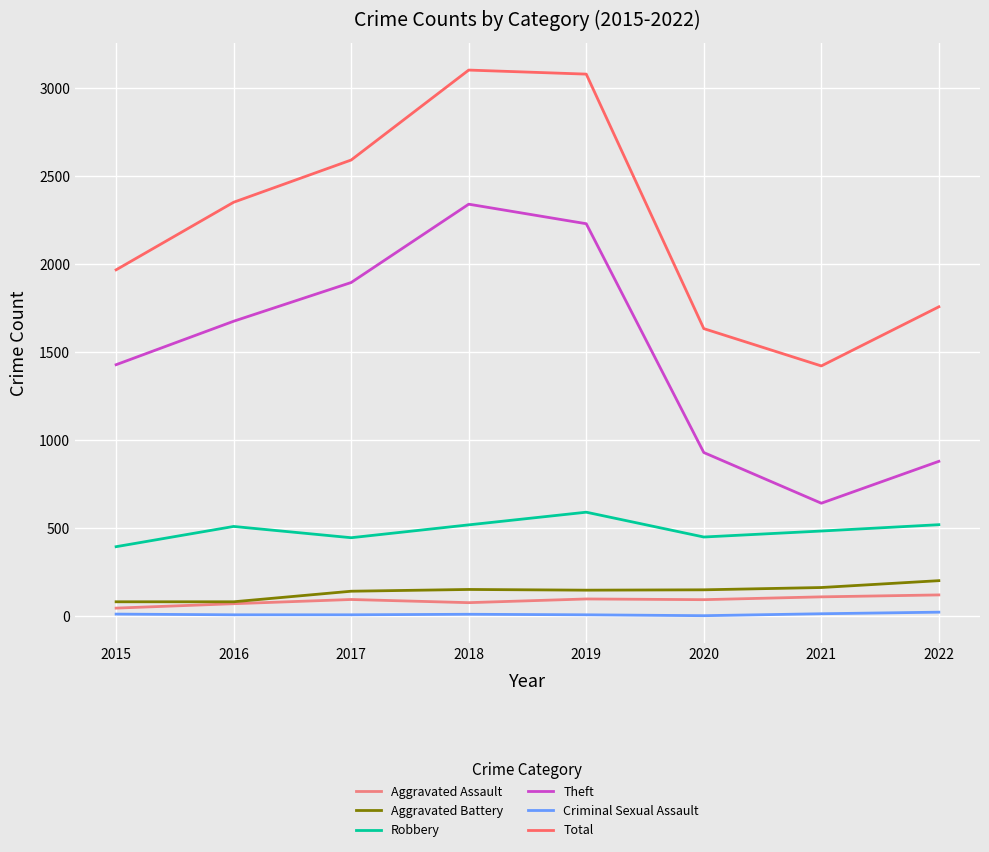

True or false: Criminal Sexual Assault and Aggravated Assault cross at least once.

False